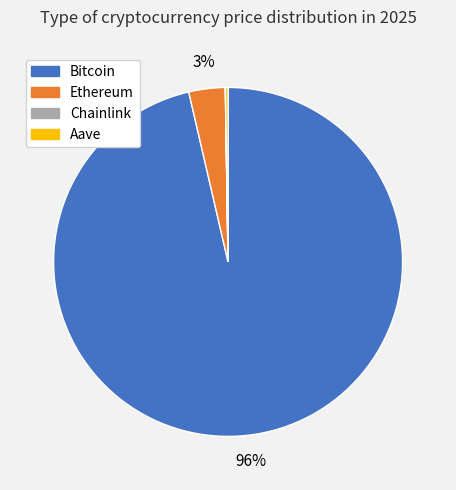

Is there a majority slice in this chart?

Yes